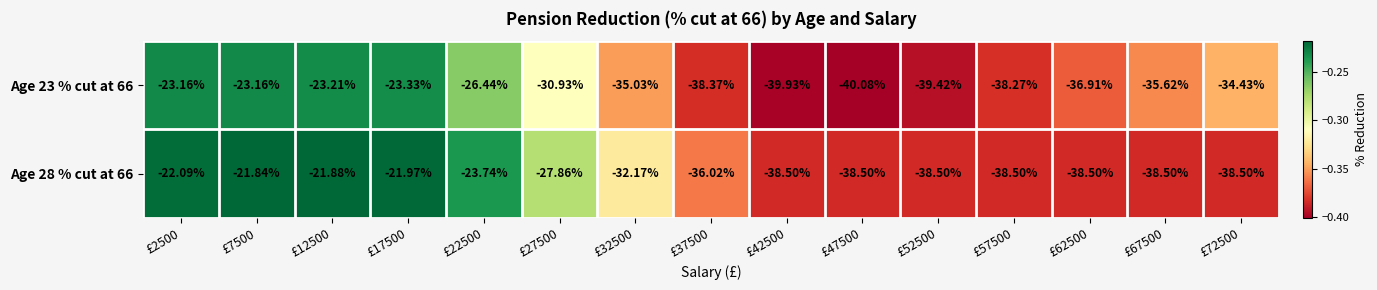

Is the value of Age 23 % cut at 66 at £27500 greater than the value of Age 28 % cut at 66 at £67500?

Yes